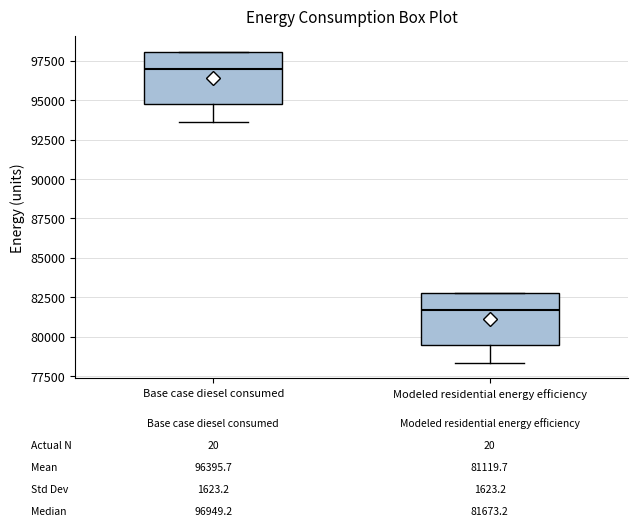

Which box has the highest median line?

Base case diesel consumed